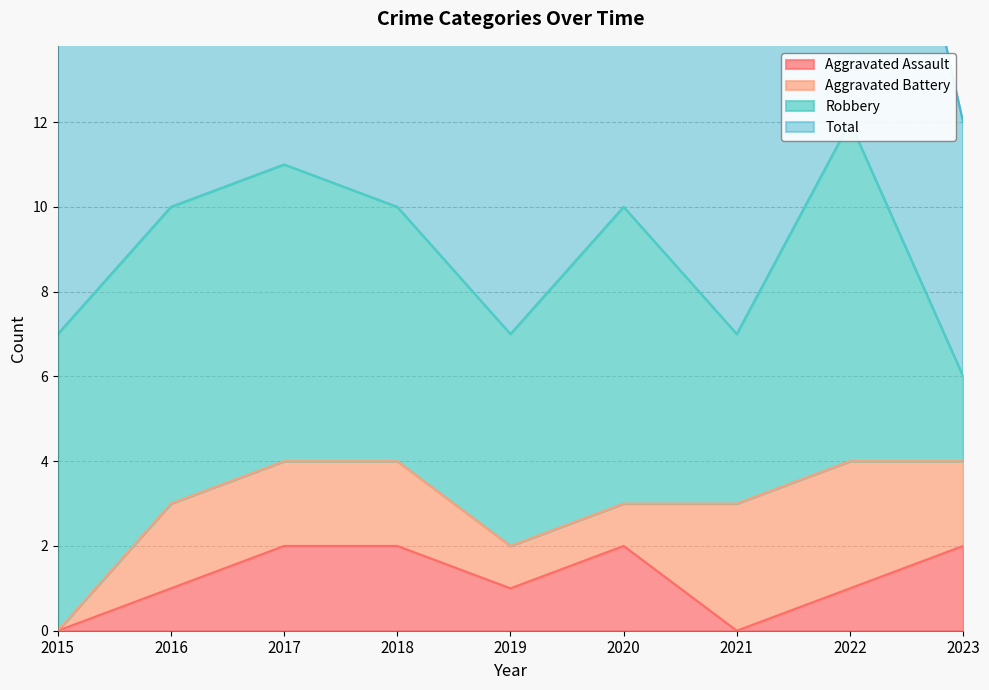

The value of Aggravated Assault at 2023 is 2. True or false?

True